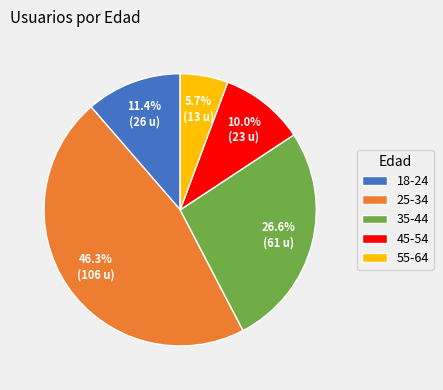

Is there any slice that represents more than half of the pie?

No